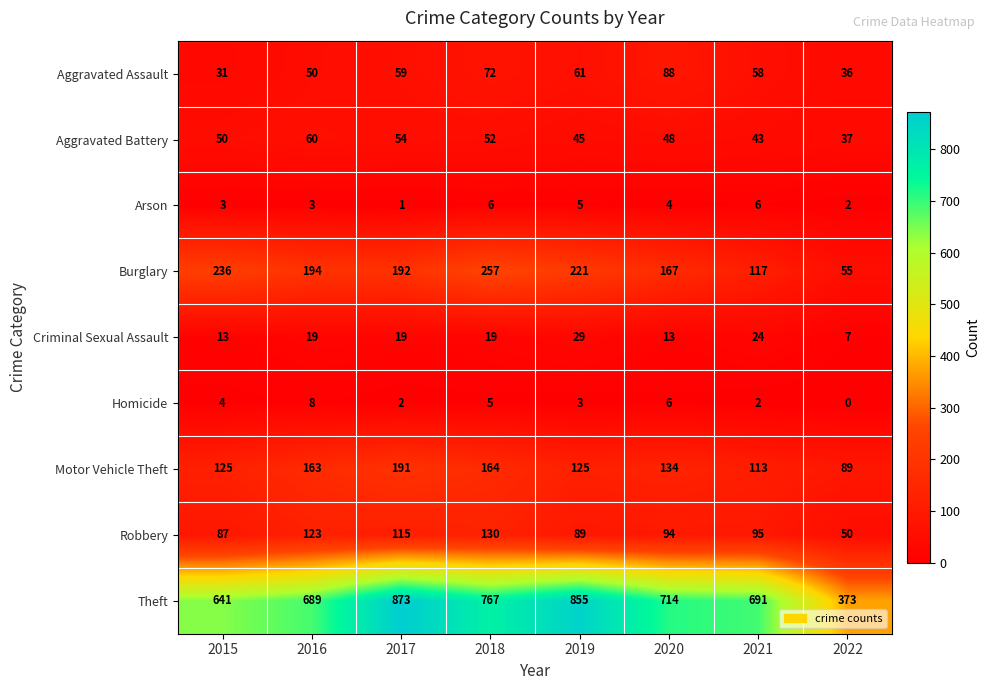

Which series has the largest total across all categories?

Theft